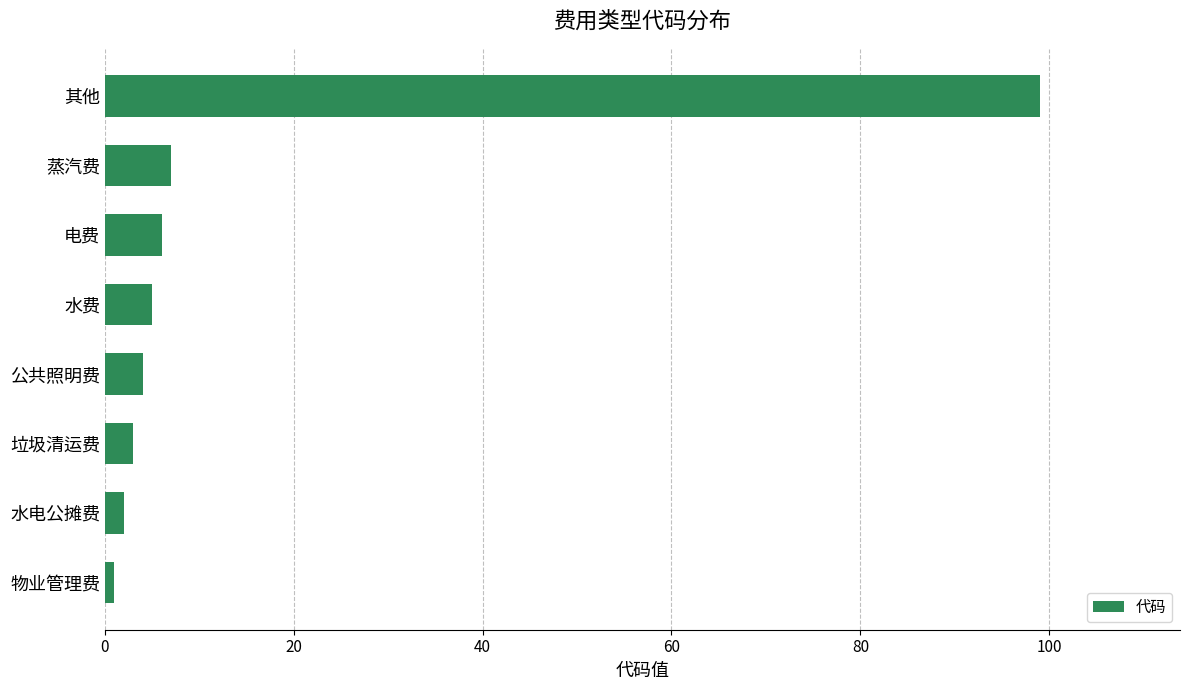

True or false: the data shows 26 at 其他.

False